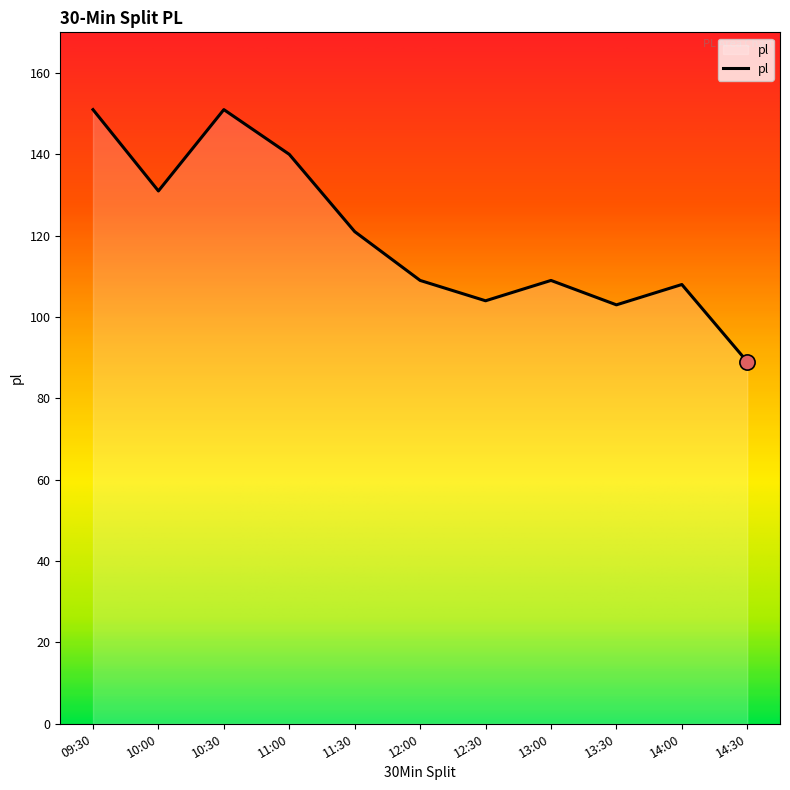

Approximately how many times larger is the value at 13:00 compared to 11:30?

0.9